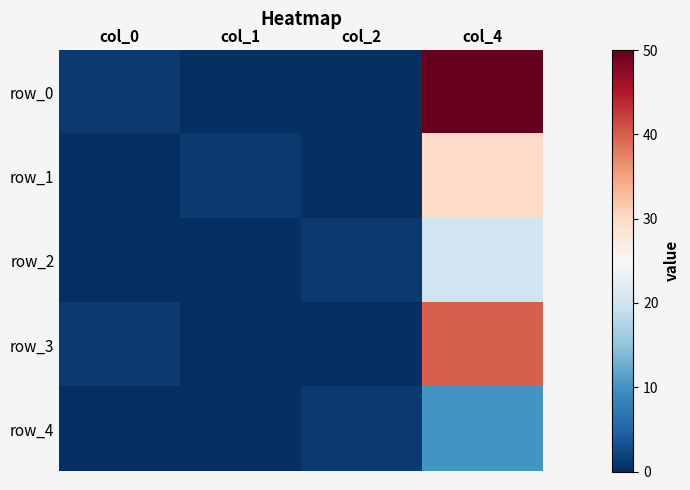

What is the greatest value displayed?

50